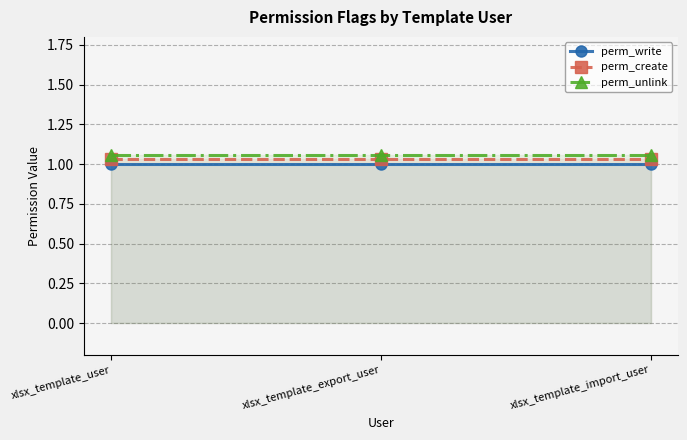

What position from the left is xlsx_template_import_user?

3